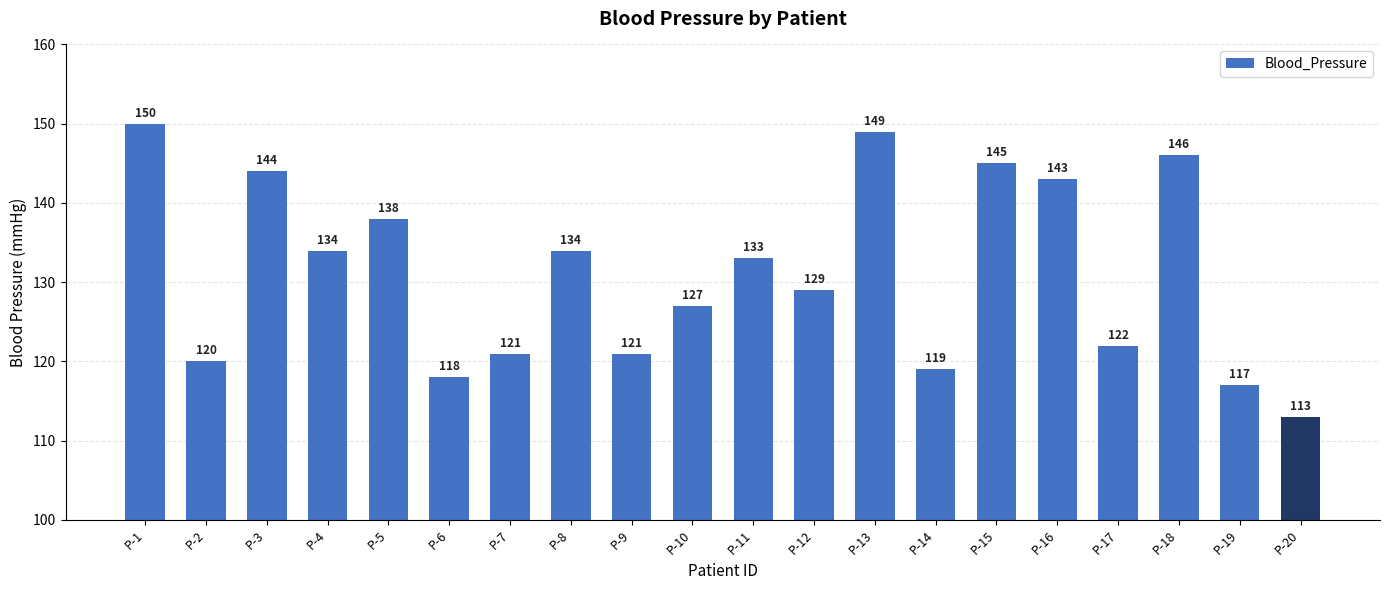

Which has a higher value, P-12 or P-14?

P-12